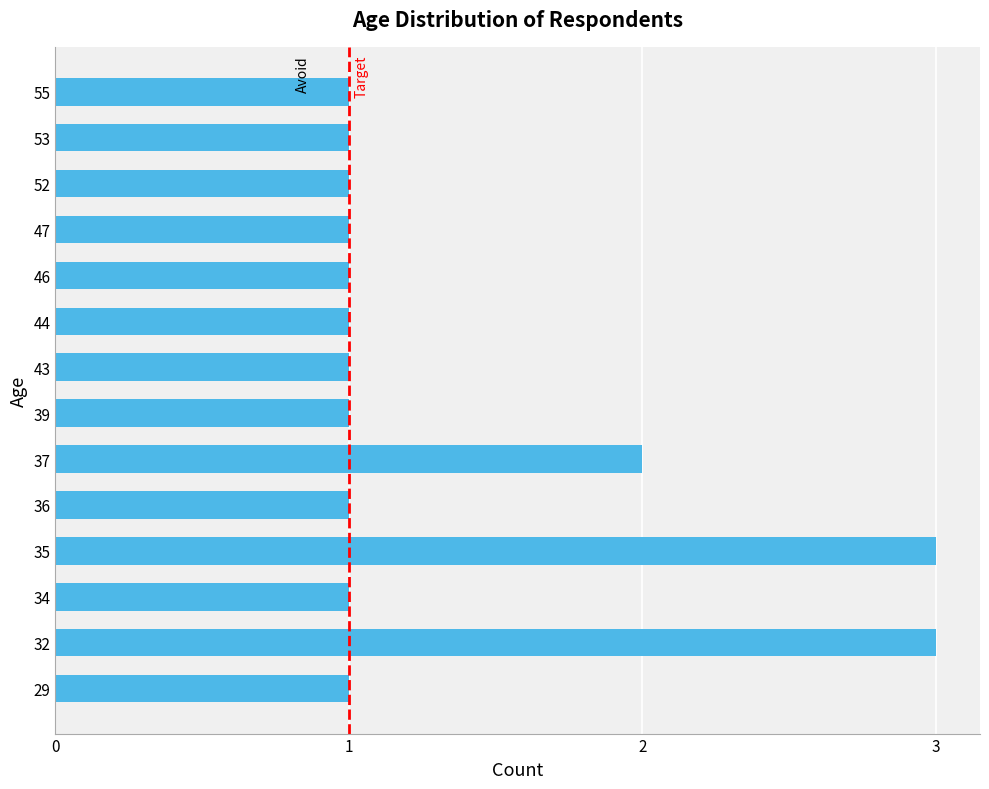

What is the greatest value displayed?

3